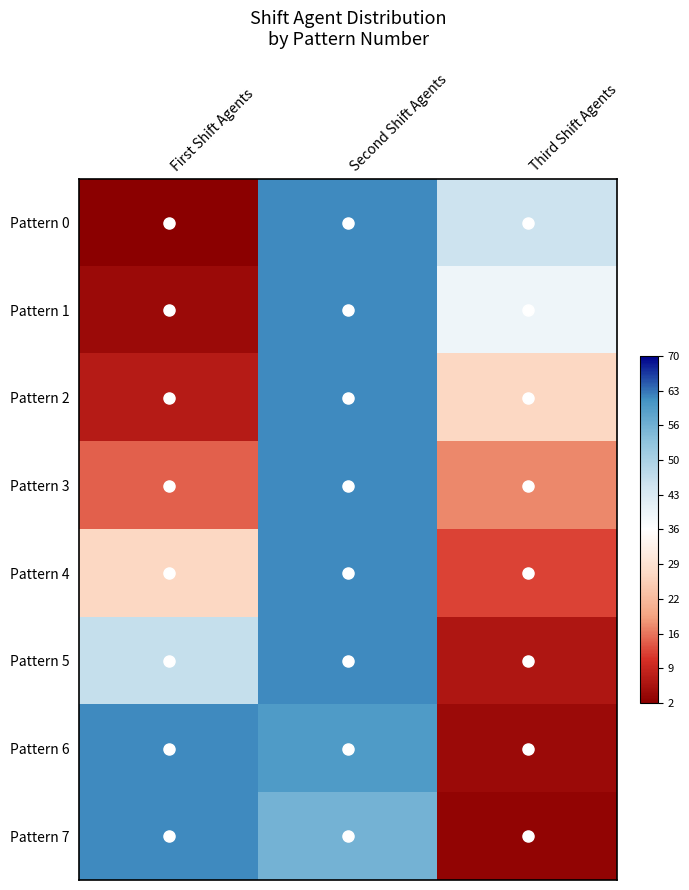

Rank the series by their maximum value, from lowest to highest.

Pattern 0, Pattern 1, Pattern 2, Pattern 3, Pattern 4, Pattern 5, Pattern 6, Pattern 7